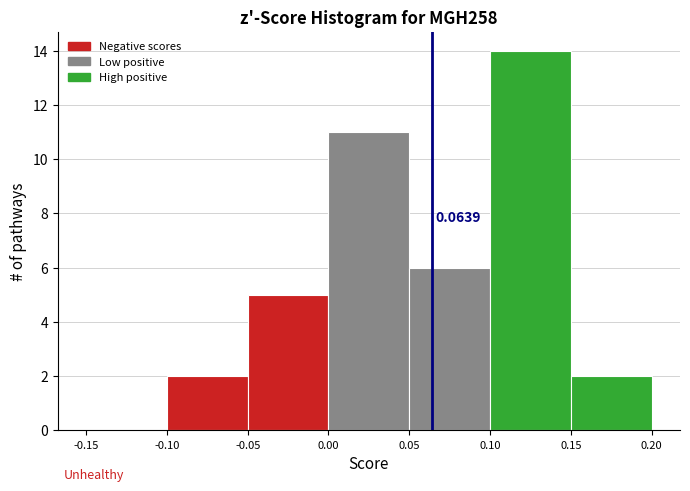

Over which range of the x-axis is the bar tallest?

0.10 to 0.15